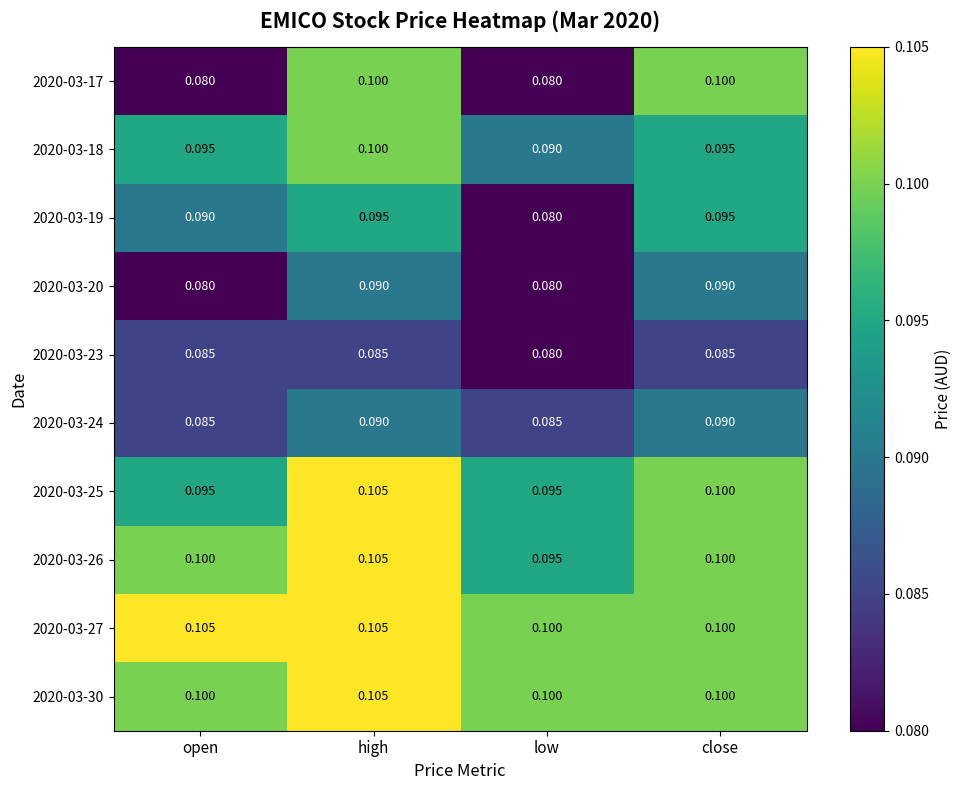

How many data points does each series have?

4